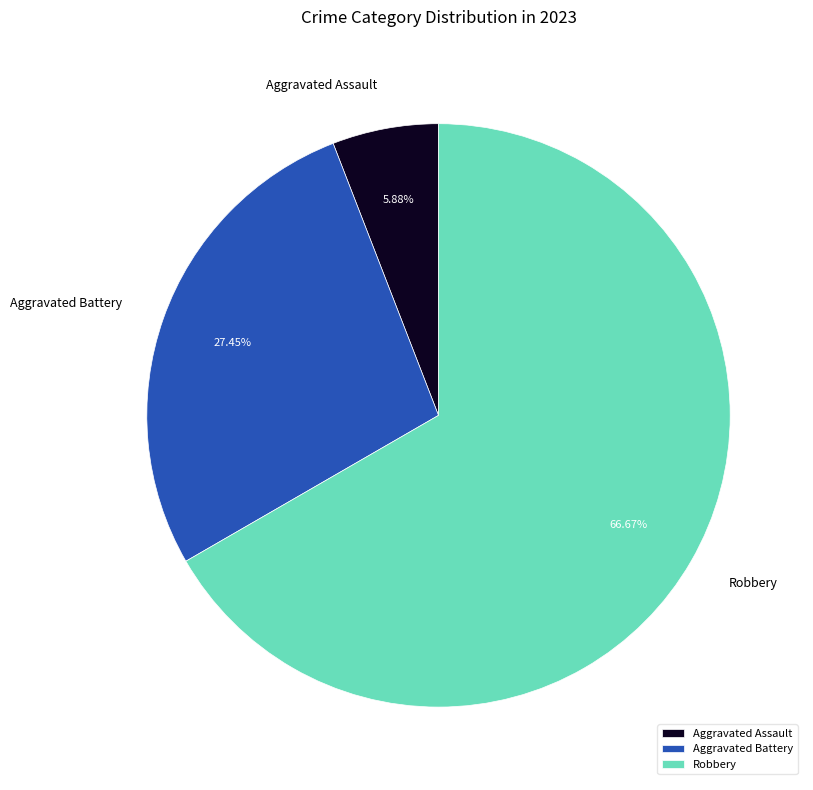

What percentage is the Robbery slice, to the nearest percent?

67%